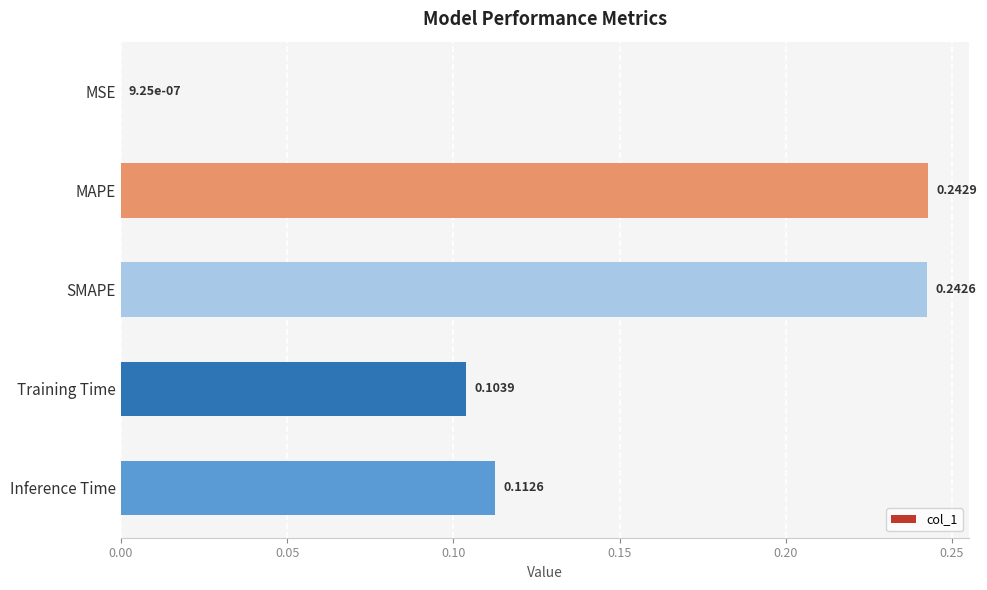

What is the sum of all values?

0.7